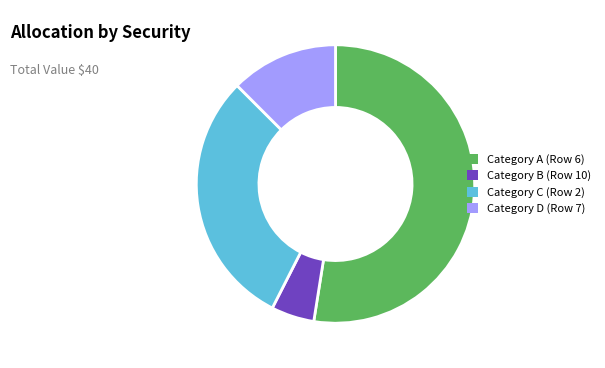

Does any single category account for the majority?

Yes